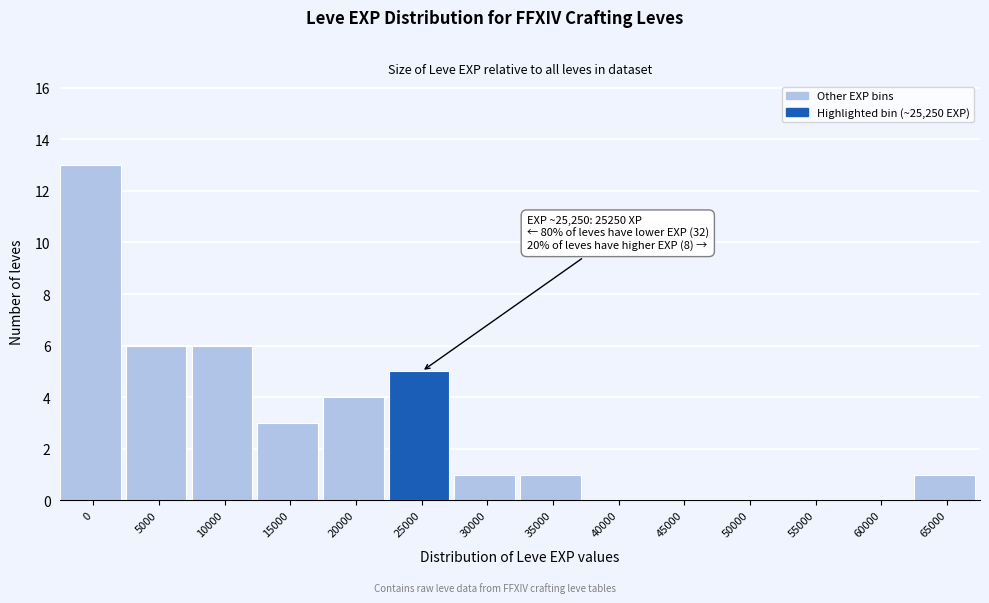

Reading right to left, list all the values displayed in this chart.

65000=1	60000=0	55000=0	50000=0	45000=0	40000=0	35000=1	30000=1	25000=5	20000=4	15000=3	10000=6	5000=6	0=13